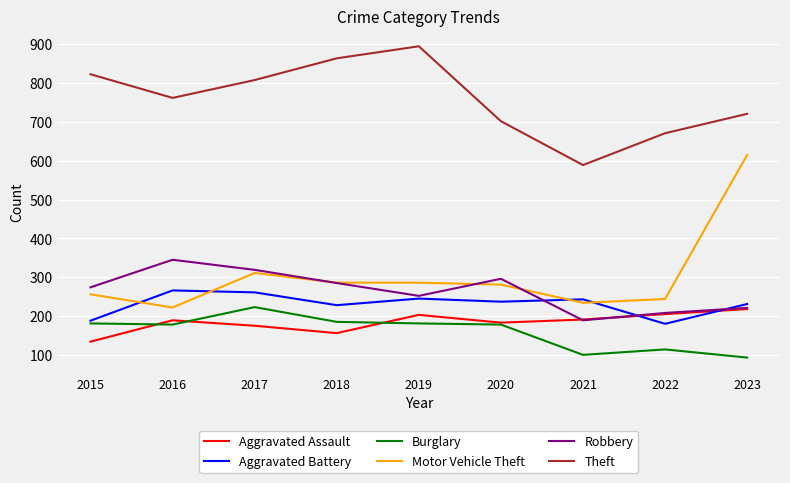

True or false: Aggravated Assault and Theft cross at least once.

False